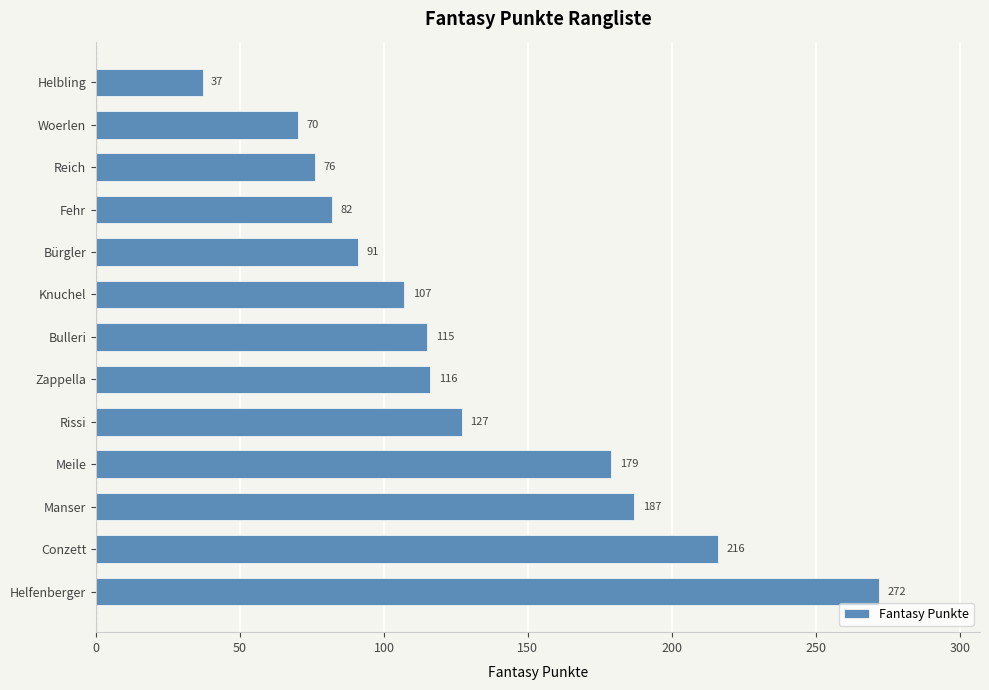

The value at Fehr is 40. True or false?

False